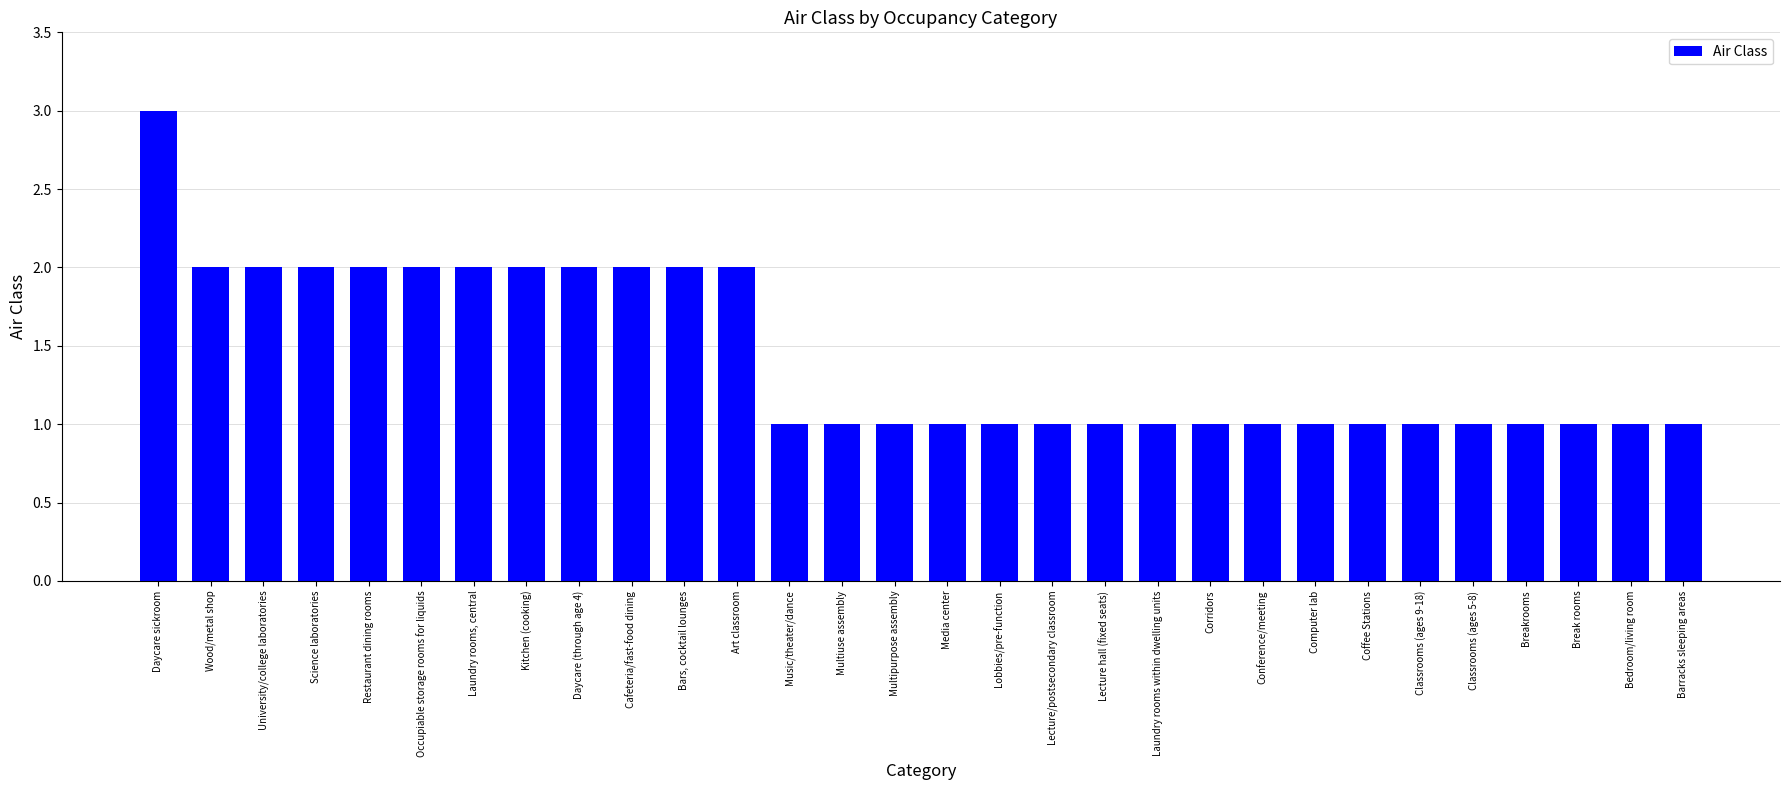

How many data points does each series have?

30